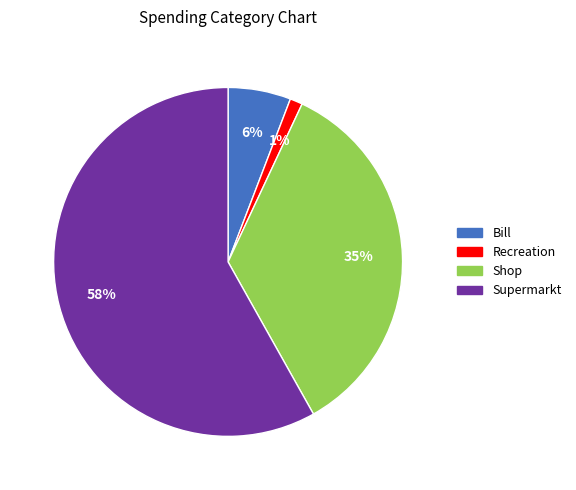

Is there a majority slice in this chart?

Yes